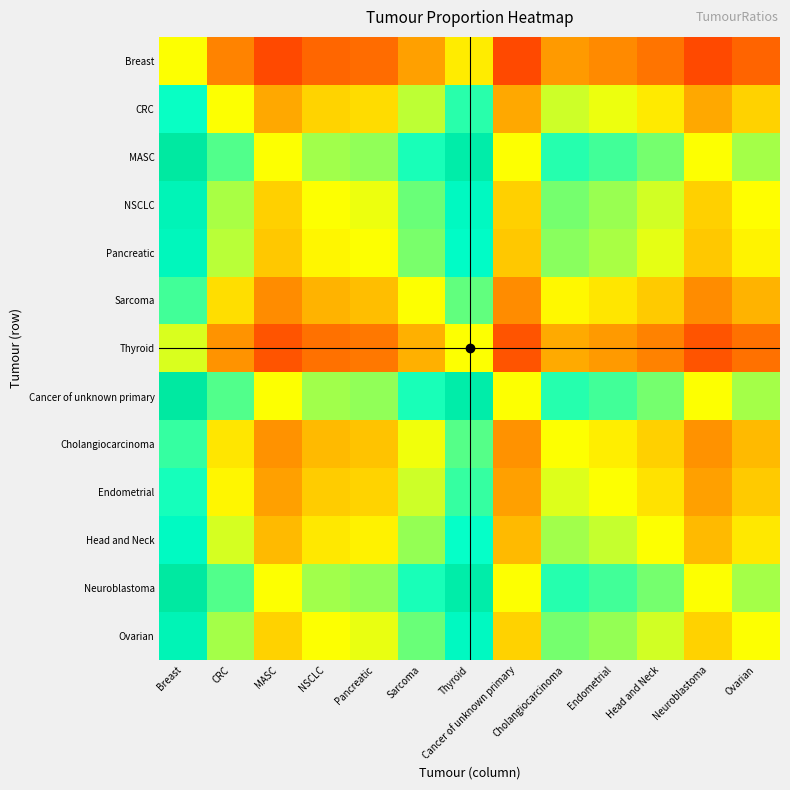

Reading right to left, extract all data points from this chart.

Breast: Ovarian=0.2	Neuroblastoma=0.1	Head and Neck=0.2	Endometrial=0.3	Cholangiocarcinoma=0.3	Cancer of unknown primary=0.1	Thyroid=0.5	Sarcoma=0.3	Pancreatic=0.2	NSCLC=0.2	MASC=0.1	CRC=0.3	Breast=0.5
CRC: Ovarian=0.4	Neuroblastoma=0.3	Head and Neck=0.5	Endometrial=0.5	Cholangiocarcinoma=0.5	Cancer of unknown primary=0.3	Thyroid=0.7	Sarcoma=0.6	Pancreatic=0.4	NSCLC=0.4	MASC=0.3	CRC=0.5	Breast=0.7
MASC: Ovarian=0.6	Neuroblastoma=0.5	Head and Neck=0.6	Endometrial=0.7	Cholangiocarcinoma=0.7	Cancer of unknown primary=0.5	Thyroid=0.8	Sarcoma=0.7	Pancreatic=0.6	NSCLC=0.6	MASC=0.5	CRC=0.7	Breast=0.9
NSCLC: Ovarian=0.5	Neuroblastoma=0.4	Head and Neck=0.5	Endometrial=0.6	Cholangiocarcinoma=0.6	Cancer of unknown primary=0.4	Thyroid=0.8	Sarcoma=0.6	Pancreatic=0.5	NSCLC=0.5	MASC=0.4	CRC=0.6	Breast=0.8
Pancreatic: Ovarian=0.5	Neuroblastoma=0.4	Head and Neck=0.5	Endometrial=0.6	Cholangiocarcinoma=0.6	Cancer of unknown primary=0.4	Thyroid=0.8	Sarcoma=0.6	Pancreatic=0.5	NSCLC=0.5	MASC=0.4	CRC=0.6	Breast=0.8
Sarcoma: Ovarian=0.4	Neuroblastoma=0.3	Head and Neck=0.4	Endometrial=0.5	Cholangiocarcinoma=0.5	Cancer of unknown primary=0.3	Thyroid=0.7	Sarcoma=0.5	Pancreatic=0.4	NSCLC=0.4	MASC=0.3	CRC=0.4	Breast=0.7
Thyroid: Ovarian=0.2	Neuroblastoma=0.2	Head and Neck=0.3	Endometrial=0.3	Cholangiocarcinoma=0.3	Cancer of unknown primary=0.2	Thyroid=0.5	Sarcoma=0.3	Pancreatic=0.2	NSCLC=0.2	MASC=0.2	CRC=0.3	Breast=0.5
Cancer of unknown primary: Ovarian=0.6	Neuroblastoma=0.5	Head and Neck=0.6	Endometrial=0.7	Cholangiocarcinoma=0.7	Cancer of unknown primary=0.5	Thyroid=0.8	Sarcoma=0.7	Pancreatic=0.6	NSCLC=0.6	MASC=0.5	CRC=0.7	Breast=0.9
Cholangiocarcinoma: Ovarian=0.4	Neuroblastoma=0.3	Head and Neck=0.4	Endometrial=0.5	Cholangiocarcinoma=0.5	Cancer of unknown primary=0.3	Thyroid=0.7	Sarcoma=0.5	Pancreatic=0.4	NSCLC=0.4	MASC=0.3	CRC=0.5	Breast=0.7
Endometrial: Ovarian=0.4	Neuroblastoma=0.3	Head and Neck=0.4	Endometrial=0.5	Cholangiocarcinoma=0.5	Cancer of unknown primary=0.3	Thyroid=0.7	Sarcoma=0.5	Pancreatic=0.4	NSCLC=0.4	MASC=0.3	CRC=0.5	Breast=0.7
Head and Neck: Ovarian=0.5	Neuroblastoma=0.4	Head and Neck=0.5	Endometrial=0.6	Cholangiocarcinoma=0.6	Cancer of unknown primary=0.4	Thyroid=0.7	Sarcoma=0.6	Pancreatic=0.5	NSCLC=0.5	MASC=0.4	CRC=0.5	Breast=0.8
Neuroblastoma: Ovarian=0.6	Neuroblastoma=0.5	Head and Neck=0.6	Endometrial=0.7	Cholangiocarcinoma=0.7	Cancer of unknown primary=0.5	Thyroid=0.8	Sarcoma=0.7	Pancreatic=0.6	NSCLC=0.6	MASC=0.5	CRC=0.7	Breast=0.9
Ovarian: Ovarian=0.5	Neuroblastoma=0.4	Head and Neck=0.5	Endometrial=0.6	Cholangiocarcinoma=0.6	Cancer of unknown primary=0.4	Thyroid=0.8	Sarcoma=0.6	Pancreatic=0.5	NSCLC=0.5	MASC=0.4	CRC=0.6	Breast=0.8